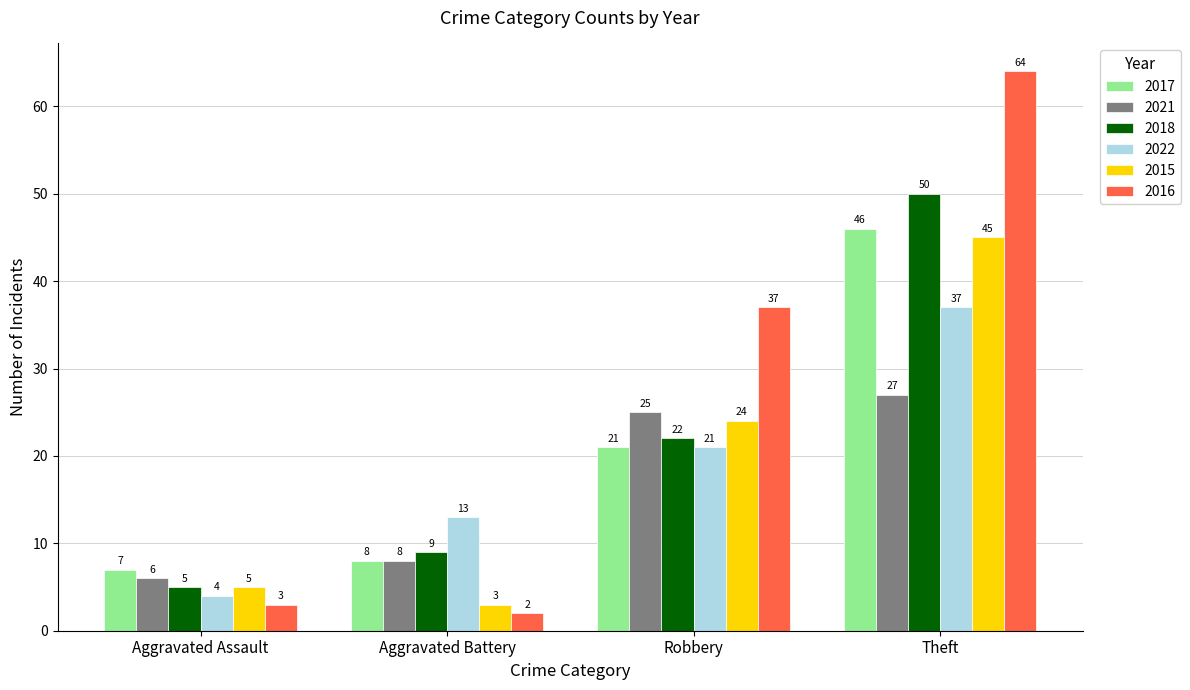

The 2022 series shows 37 at Theft. True or false?

True